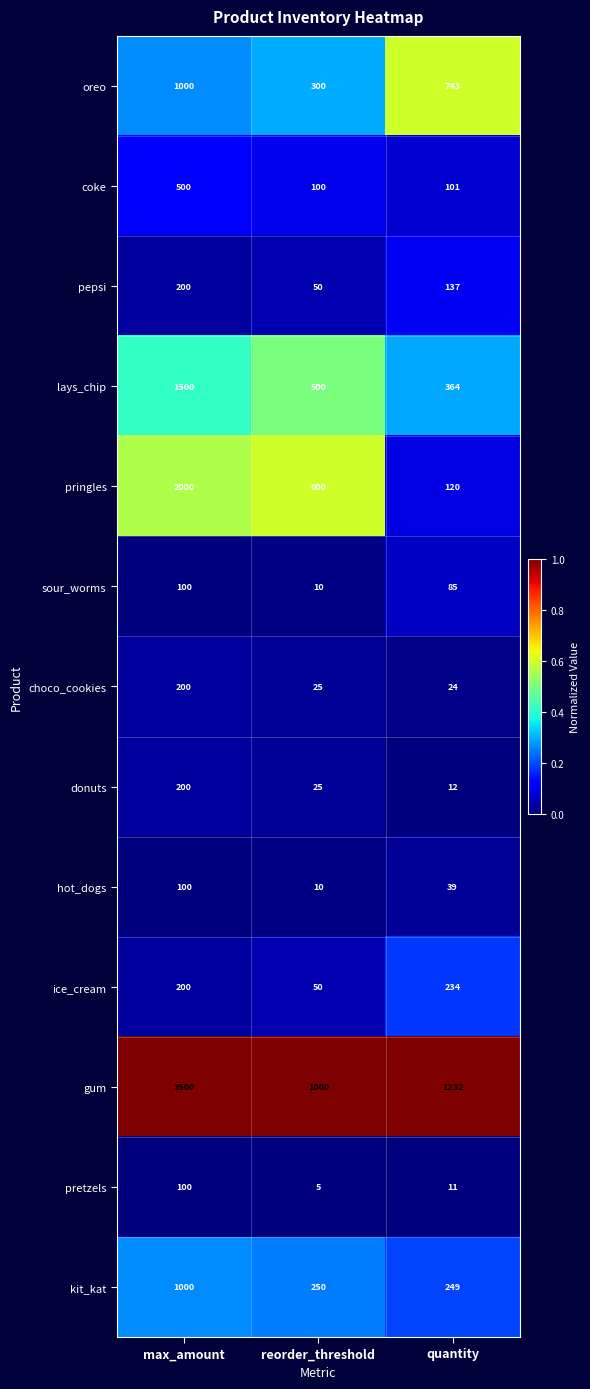

Is it true that lays_chip equals 1500 at max_amount?

True